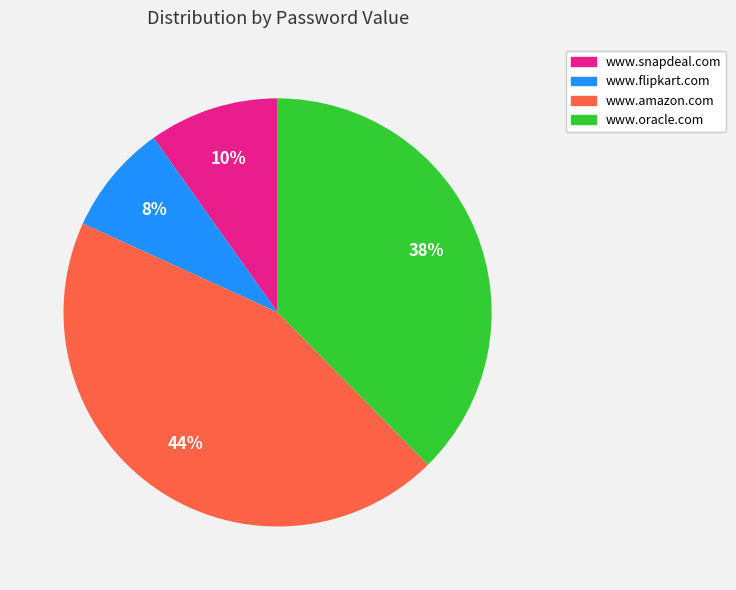

Which slice is the smallest?

www.flipkart.com